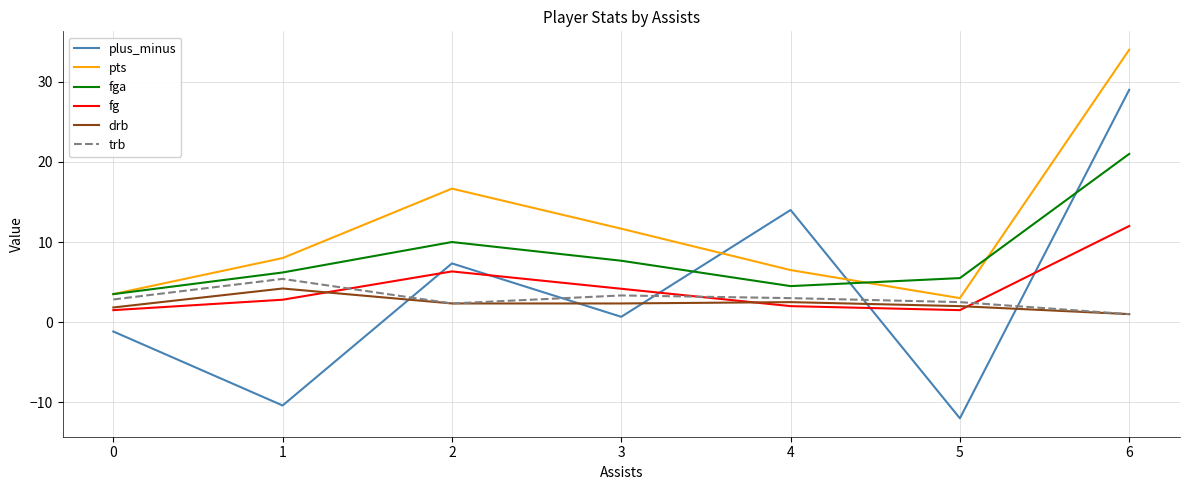

True or false: pts and drb intersect in this chart.

False